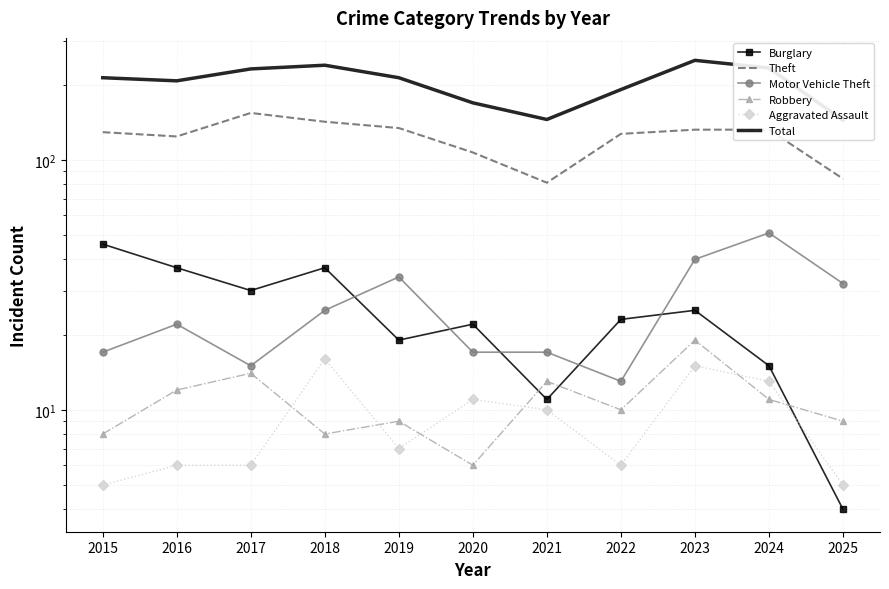

Reading left to right, what are all the values shown in this chart?

Burglary: 46	37	30	37	19	22	11	23	25	15	4
Theft: 129	124	154	142	134	107	81	127	132	132	84
Motor Vehicle Theft: 17	22	15	25	34	17	17	13	40	51	32
Robbery: 8	12	14	8	9	6	13	10	19	11	9
Aggravated Assault: 5	6	6	16	7	11	10	6	15	13	5
Total: 213	207	231	239	213	169	145	191	250	233	144